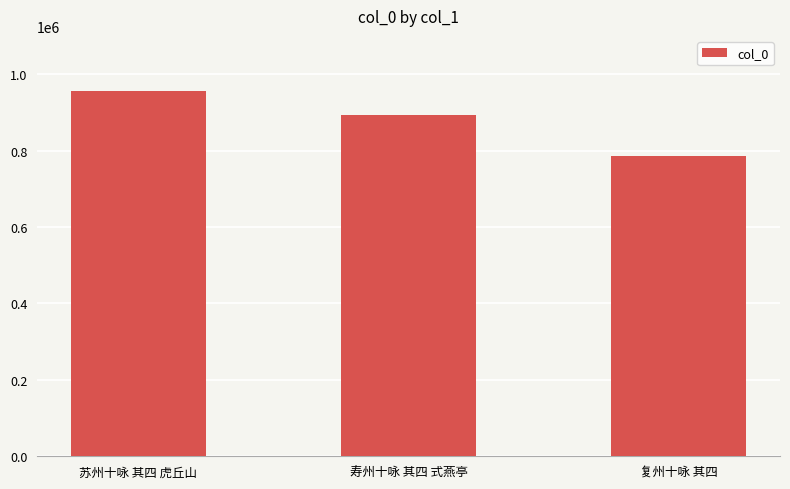

True or false: the data shows 955479 at 苏州十咏 其四 虎丘山.

True